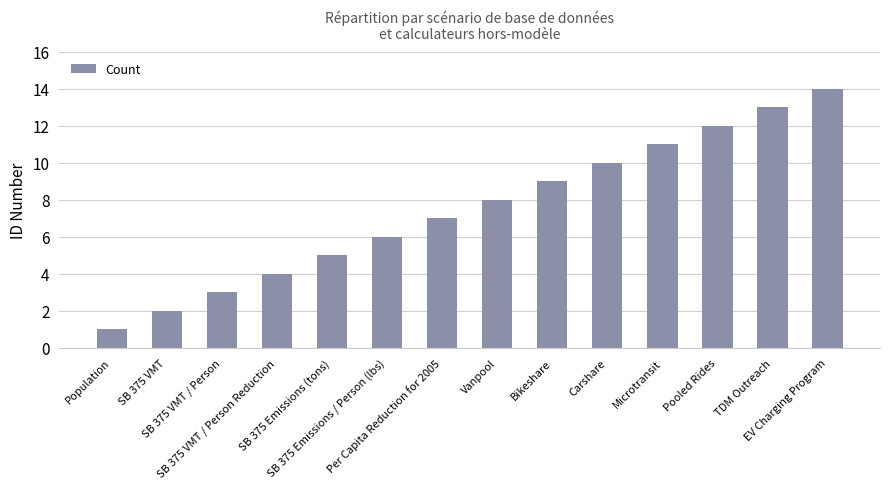

List the labels in order of value, smallest first.

Population, SB 375 VMT, SB 375 VMT / Person, SB 375 VMT / Person Reduction, SB 375 Emissions (tons), SB 375 Emissions / Person (lbs), Per Capita Reduction for 2005, Vanpool, Bikeshare, Carshare, Microtransit, Pooled Rides, TDM Outreach, EV Charging Program